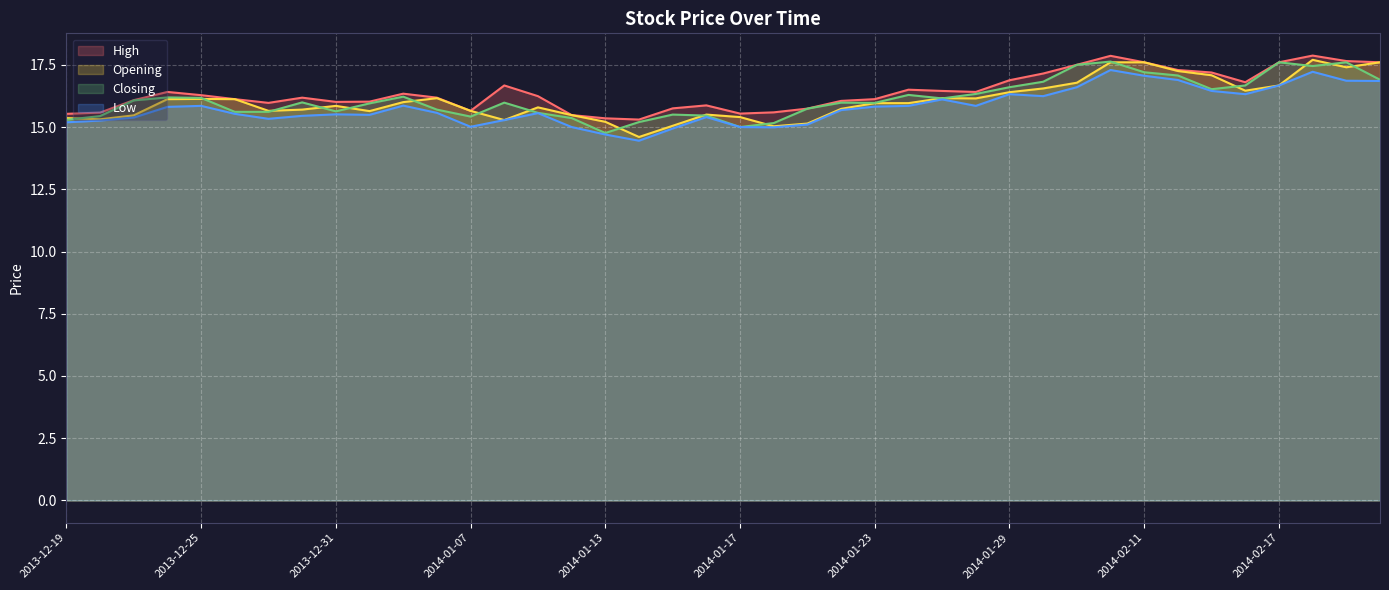

Reading left to right, what are all the values shown in this chart?

High: 2013-12-19=15.5	2013-12-20=15.6	2013-12-23=16.1	2013-12-24=16.4	2013-12-25=16.3	2013-12-26=16.1	2013-12-27=16.0	2013-12-30=16.2	2013-12-31=16.0	2014-01-02=16.0	2014-01-03=16.3	2014-01-06=16.2	2014-01-07=15.7	2014-01-08=16.7	2014-01-09=16.2	2014-01-10=15.5	2014-01-13=15.3	2014-01-14=15.3	2014-01-15=15.8	2014-01-16=15.9	2014-01-17=15.5	2014-01-20=15.6	2014-01-21=15.7	2014-01-22=16.1	2014-01-23=16.1	2014-01-24=16.5	2014-01-27=16.4	2014-01-28=16.4	2014-01-29=16.9	2014-01-30=17.1	2014-02-07=17.5	2014-02-10=17.9	2014-02-11=17.6	2014-02-12=17.3	2014-02-13=17.2	2014-02-14=16.8	2014-02-17=17.6	2014-02-18=17.9	2014-02-19=17.6	2014-02-20=17.6
Opening: 2013-12-19=15.4	2013-12-20=15.3	2013-12-23=15.5	2013-12-24=16.1	2013-12-25=16.1	2013-12-26=16.1	2013-12-27=15.7	2013-12-30=15.7	2013-12-31=15.8	2014-01-02=15.6	2014-01-03=16.0	2014-01-06=16.2	2014-01-07=15.7	2014-01-08=15.3	2014-01-09=15.8	2014-01-10=15.5	2014-01-13=15.2	2014-01-14=14.6	2014-01-15=15.1	2014-01-16=15.5	2014-01-17=15.4	2014-01-20=15.0	2014-01-21=15.1	2014-01-22=15.7	2014-01-23=16.0	2014-01-24=16.0	2014-01-27=16.2	2014-01-28=16.1	2014-01-29=16.4	2014-01-30=16.6	2014-02-07=16.8	2014-02-10=17.6	2014-02-11=17.6	2014-02-12=17.2	2014-02-13=17.1	2014-02-14=16.5	2014-02-17=16.7	2014-02-18=17.7	2014-02-19=17.4	2014-02-20=17.6
Closing: 2013-12-19=15.3	2013-12-20=15.4	2013-12-23=16.1	2013-12-24=16.2	2013-12-25=16.2	2013-12-26=15.6	2013-12-27=15.6	2013-12-30=16.0	2013-12-31=15.6	2014-01-02=15.9	2014-01-03=16.2	2014-01-06=15.7	2014-01-07=15.4	2014-01-08=16.0	2014-01-09=15.6	2014-01-10=15.4	2014-01-13=14.8	2014-01-14=15.2	2014-01-15=15.5	2014-01-16=15.5	2014-01-17=15.0	2014-01-20=15.2	2014-01-21=15.7	2014-01-22=16.0	2014-01-23=16.0	2014-01-24=16.3	2014-01-27=16.1	2014-01-28=16.3	2014-01-29=16.6	2014-01-30=16.8	2014-02-07=17.5	2014-02-10=17.6	2014-02-11=17.2	2014-02-12=17.1	2014-02-13=16.5	2014-02-14=16.7	2014-02-17=17.6	2014-02-18=17.4	2014-02-19=17.6	2014-02-20=16.9
Low: 2013-12-19=15.2	2013-12-20=15.3	2013-12-23=15.4	2013-12-24=15.8	2013-12-25=15.8	2013-12-26=15.5	2013-12-27=15.3	2013-12-30=15.4	2013-12-31=15.5	2014-01-02=15.5	2014-01-03=15.9	2014-01-06=15.6	2014-01-07=15.0	2014-01-08=15.3	2014-01-09=15.6	2014-01-10=15.0	2014-01-13=14.7	2014-01-14=14.4	2014-01-15=14.9	2014-01-16=15.4	2014-01-17=15.0	2014-01-20=15.0	2014-01-21=15.1	2014-01-22=15.7	2014-01-23=15.8	2014-01-24=15.8	2014-01-27=16.1	2014-01-28=15.8	2014-01-29=16.3	2014-01-30=16.2	2014-02-07=16.6	2014-02-10=17.3	2014-02-11=17.1	2014-02-12=16.9	2014-02-13=16.4	2014-02-14=16.3	2014-02-17=16.7	2014-02-18=17.2	2014-02-19=16.9	2014-02-20=16.9